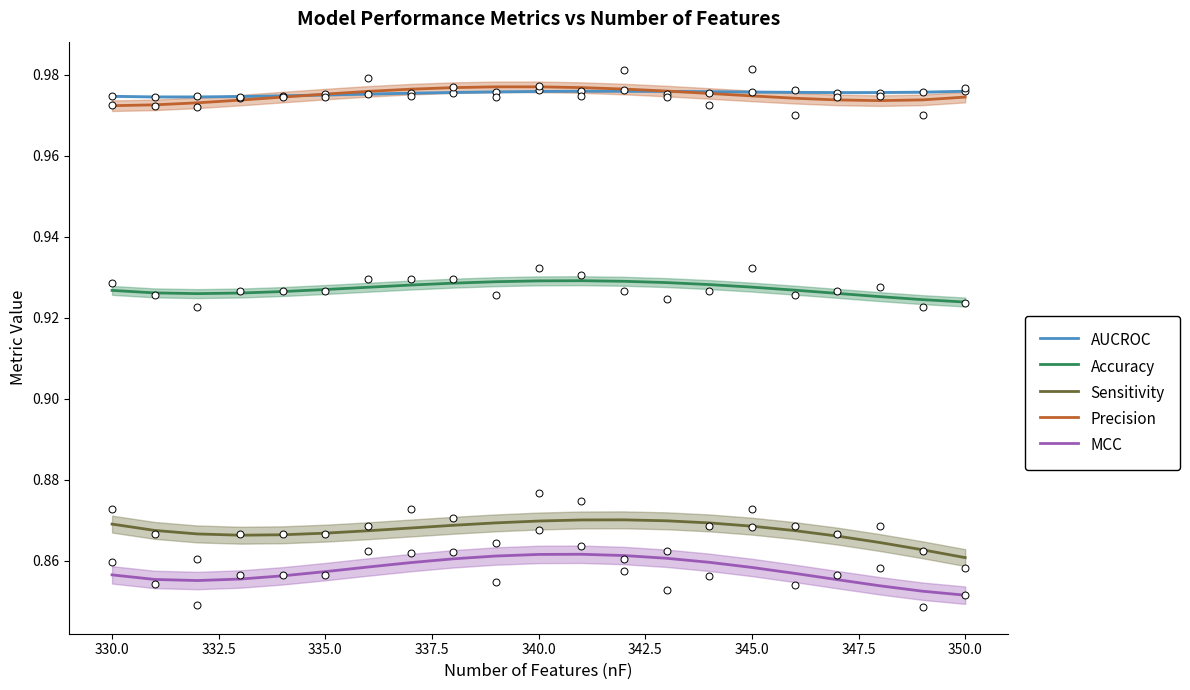

True or false: Sensitivity and Accuracy cross at least once.

False